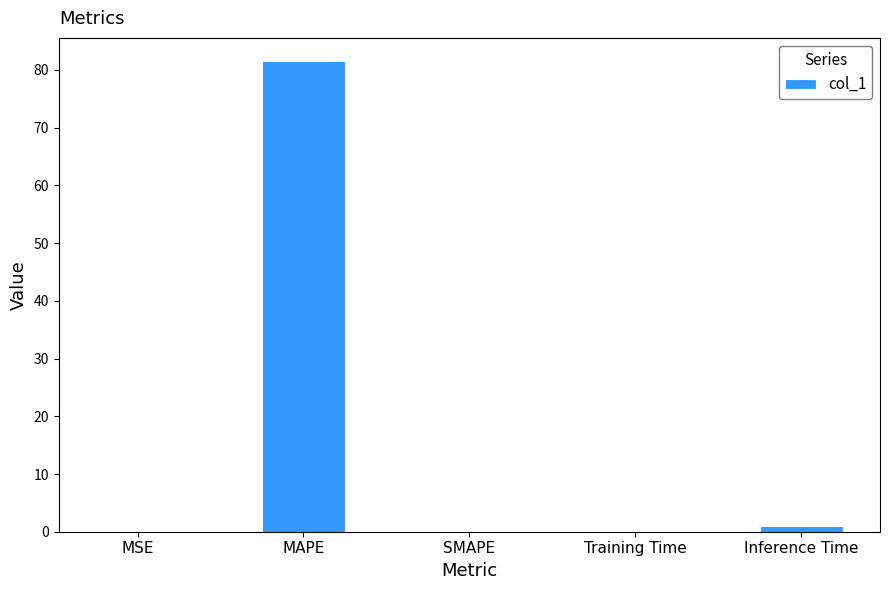

The chart shows a value of -43.2 at SMAPE. True or false?

False